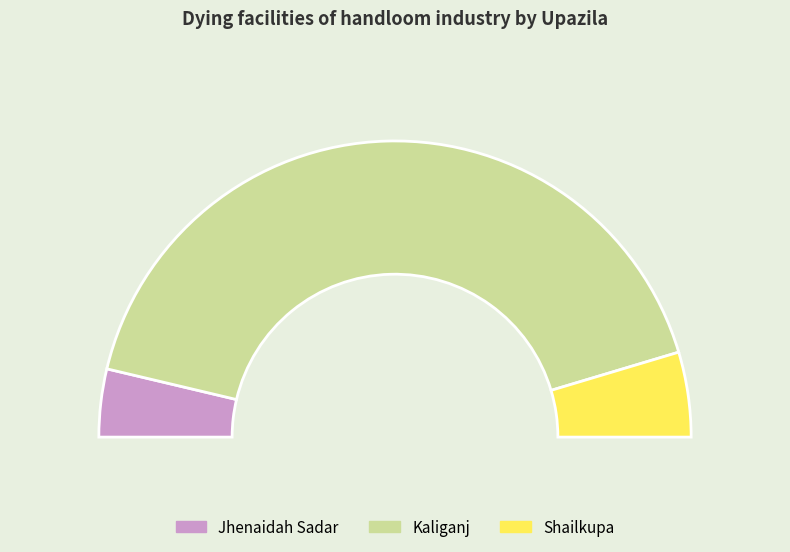

What is the difference between the highest and lowest values at Shailkupa?

1508